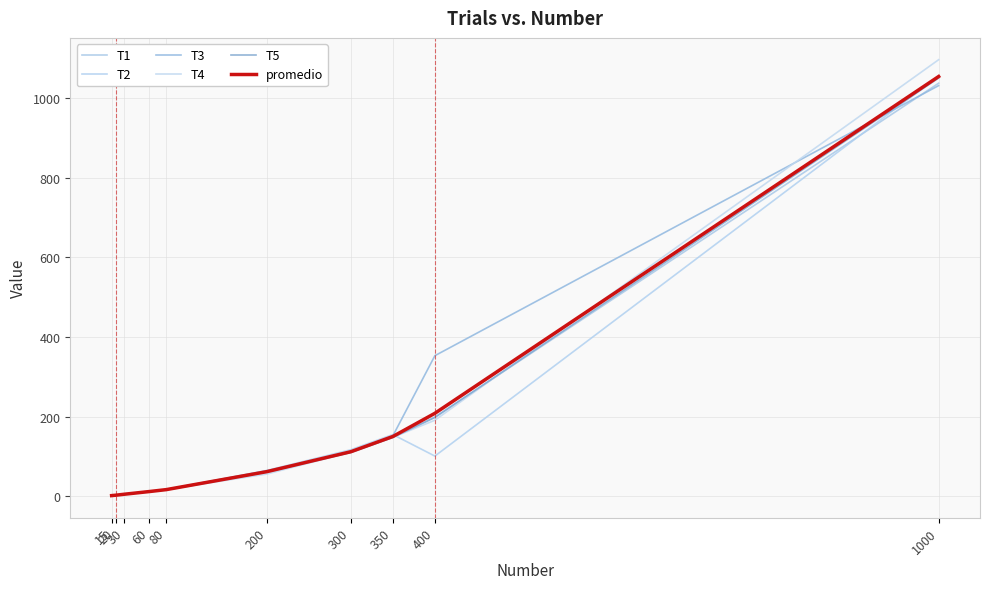

How many lines are shown in the chart?

6